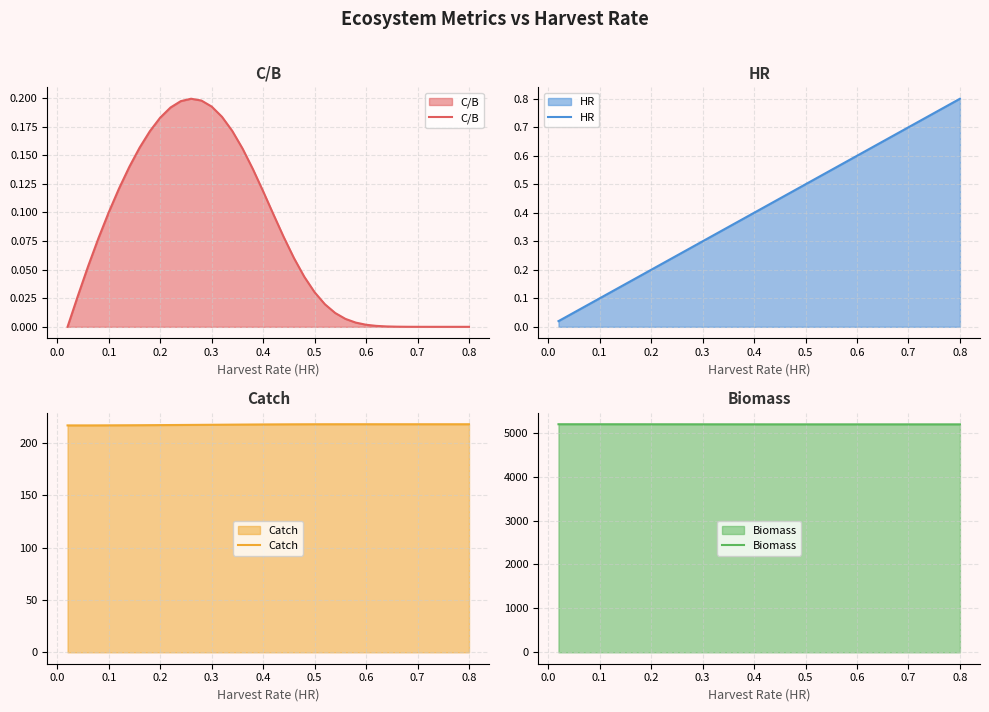

The HR series shows 0.4 at 0.4. True or false?

True